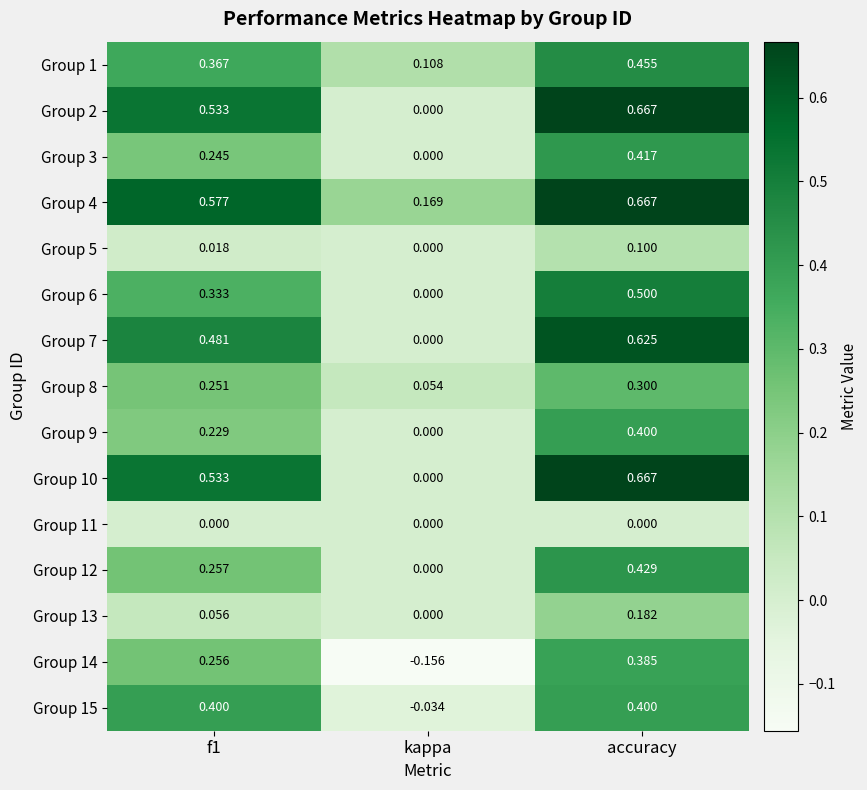

Which label corresponds to the smallest value in the chart?

kappa